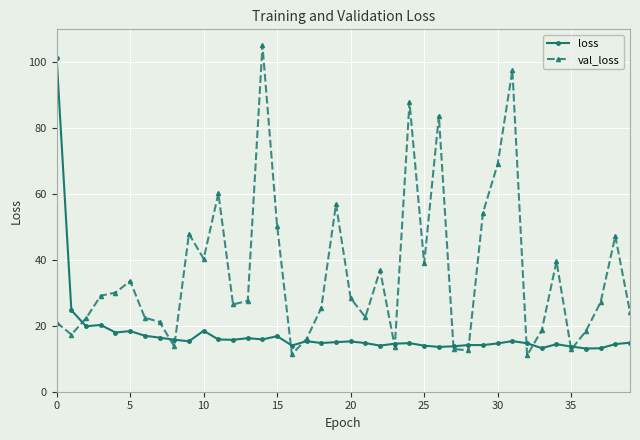

What is the minimum value for val_loss?

11.0